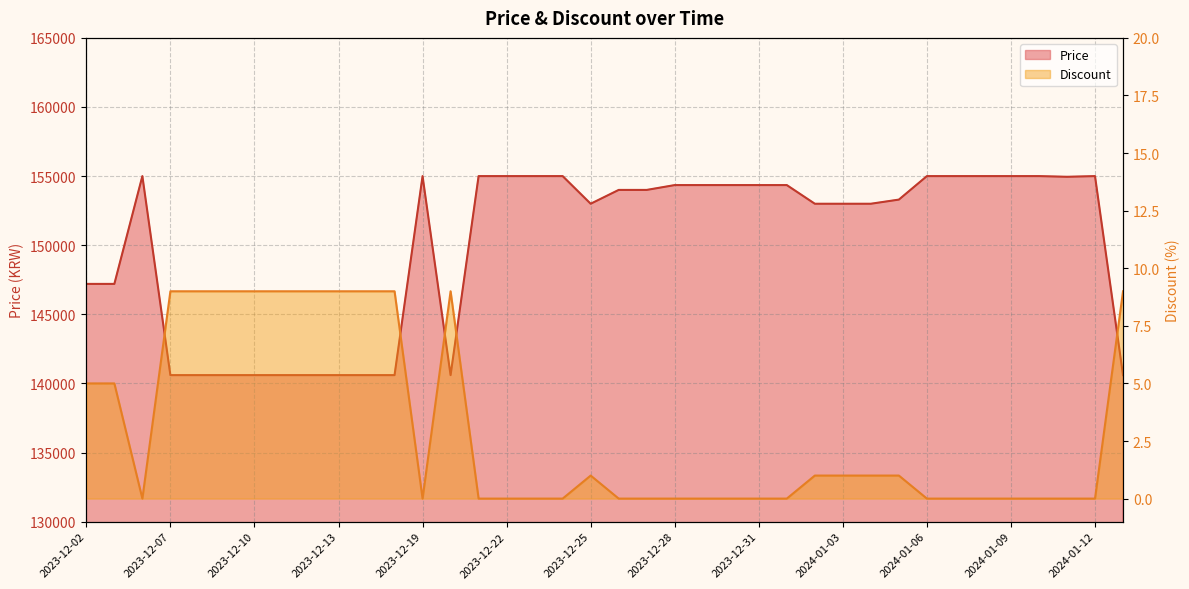

In Price, how many points are lower than both neighbors (excluding endpoints)?

3